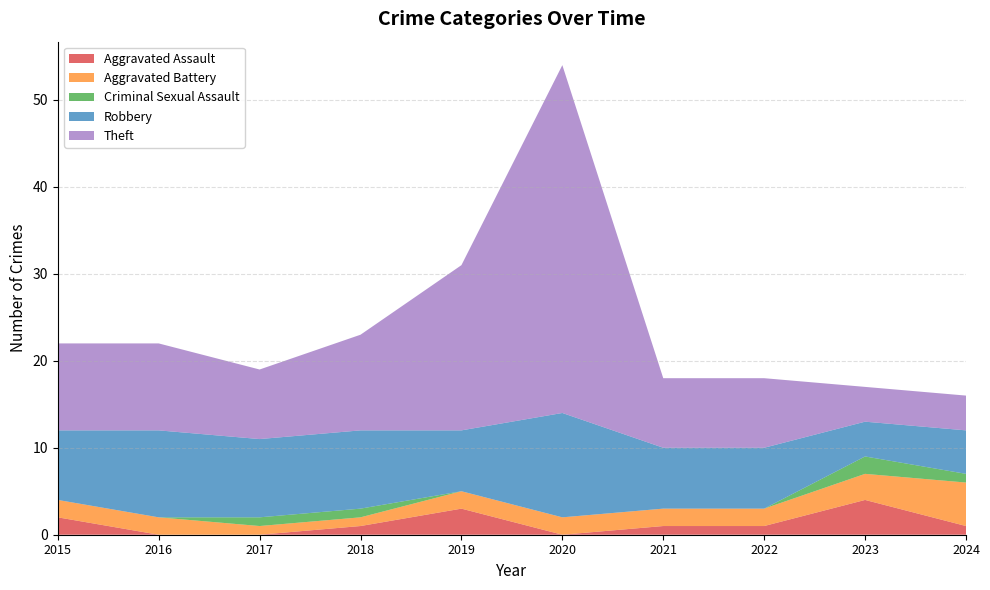

Reading right to left, transcribe all the data shown in this chart.

Aggravated Assault: 2024=1	2023=4	2022=1	2021=1	2020=0	2019=3	2018=1	2017=0	2016=0	2015=2
Aggravated Battery: 2024=5	2023=3	2022=2	2021=2	2020=2	2019=2	2018=1	2017=1	2016=2	2015=2
Criminal Sexual Assault: 2024=1	2023=2	2022=0	2021=0	2020=0	2019=0	2018=1	2017=1	2016=0	2015=0
Robbery: 2024=5	2023=4	2022=7	2021=7	2020=12	2019=7	2018=9	2017=9	2016=10	2015=8
Theft: 2024=4	2023=4	2022=8	2021=8	2020=40	2019=19	2018=11	2017=8	2016=10	2015=10